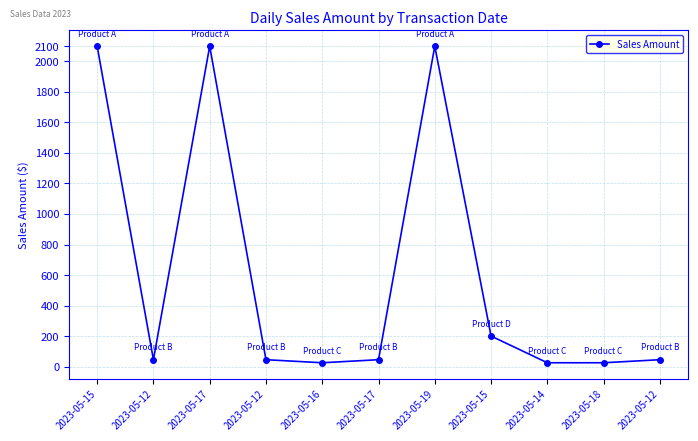

How many lines are shown in the chart?

1